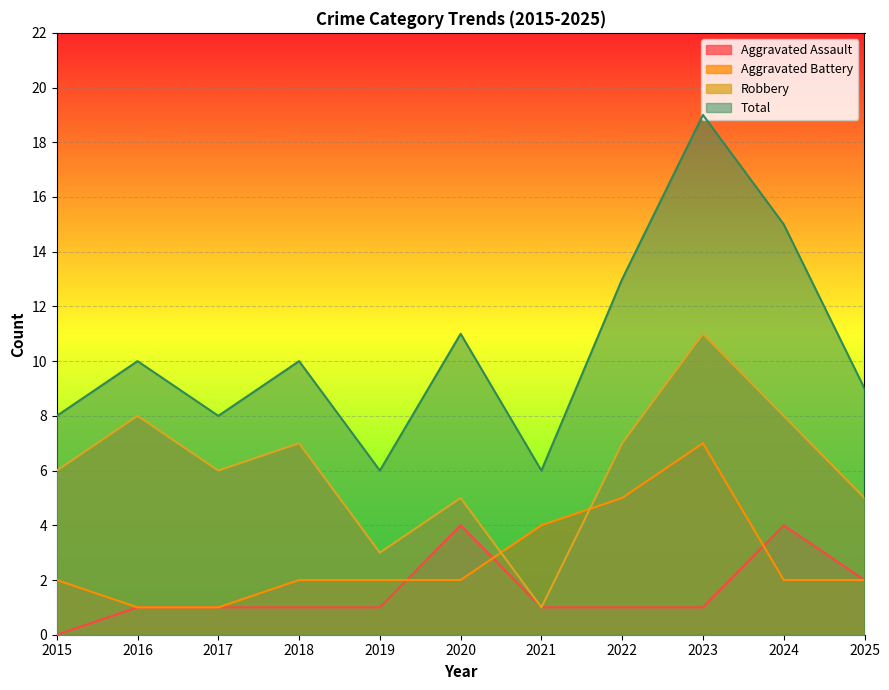

Where does the Total series first go above 10?

2020